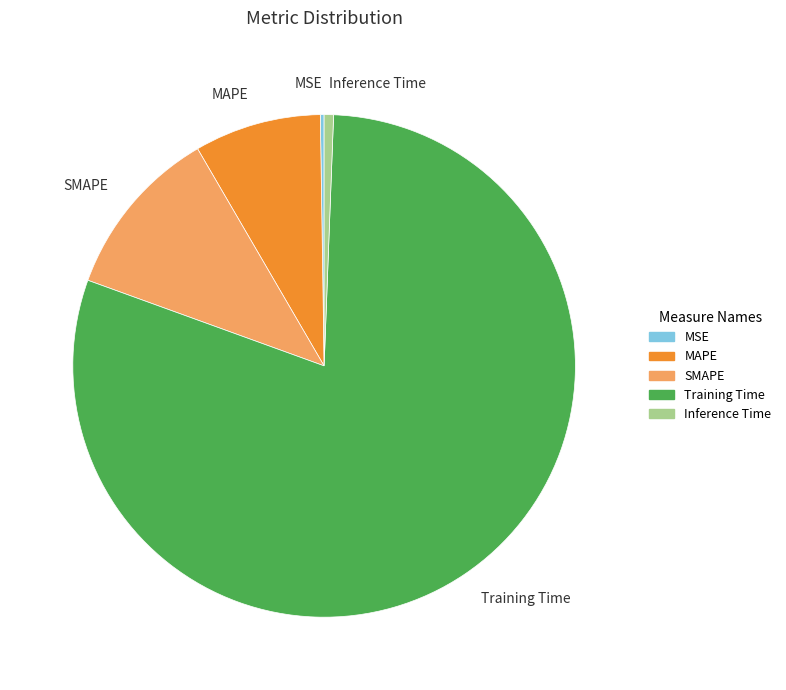

Is it true that Training Time is 88% of the pie?

False